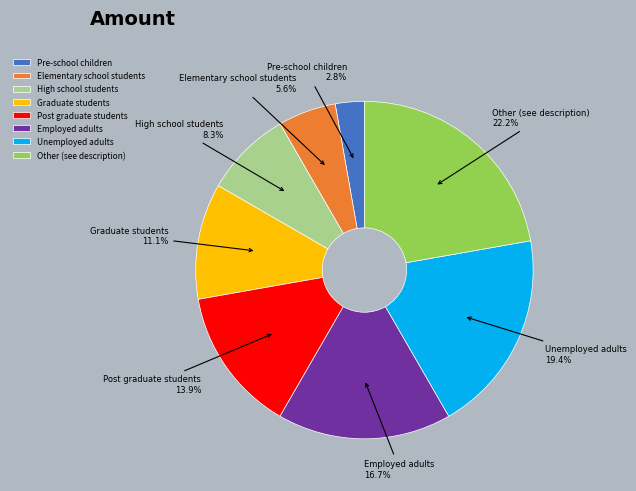

To the nearest percent, what is the difference between the largest and smallest slice percentages?

19%